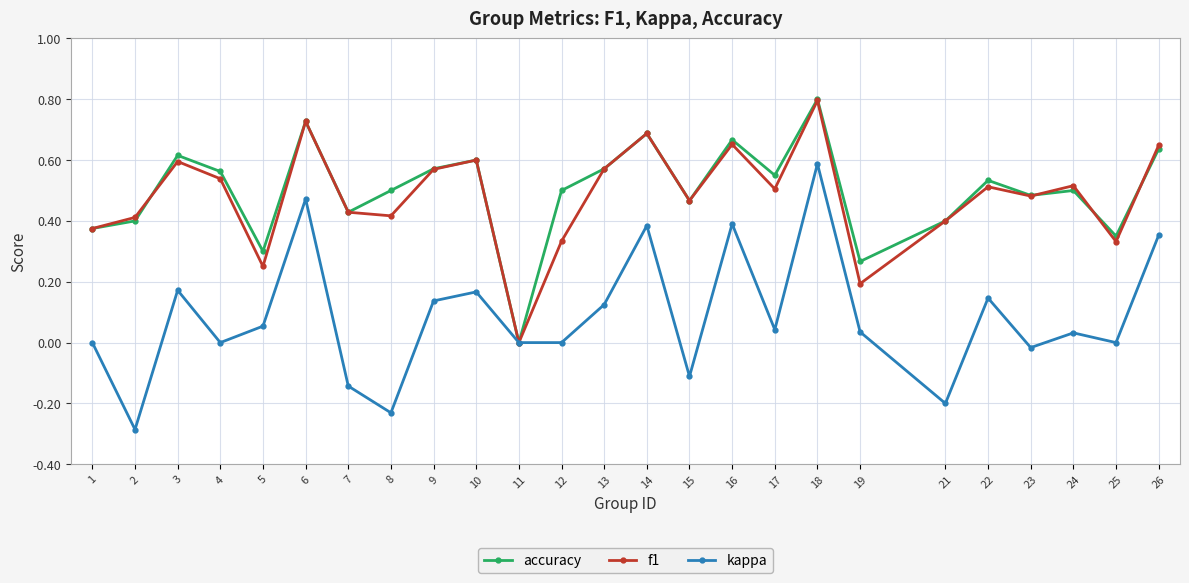

How many positive values does the f1 series have?

24